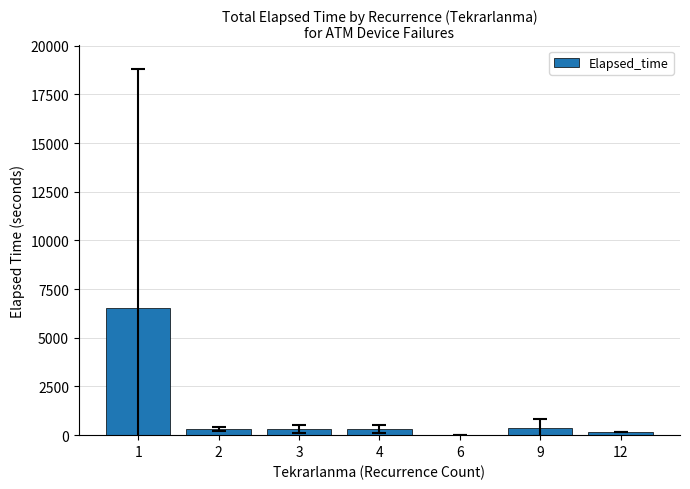

What value does the data have at 4?

325.0